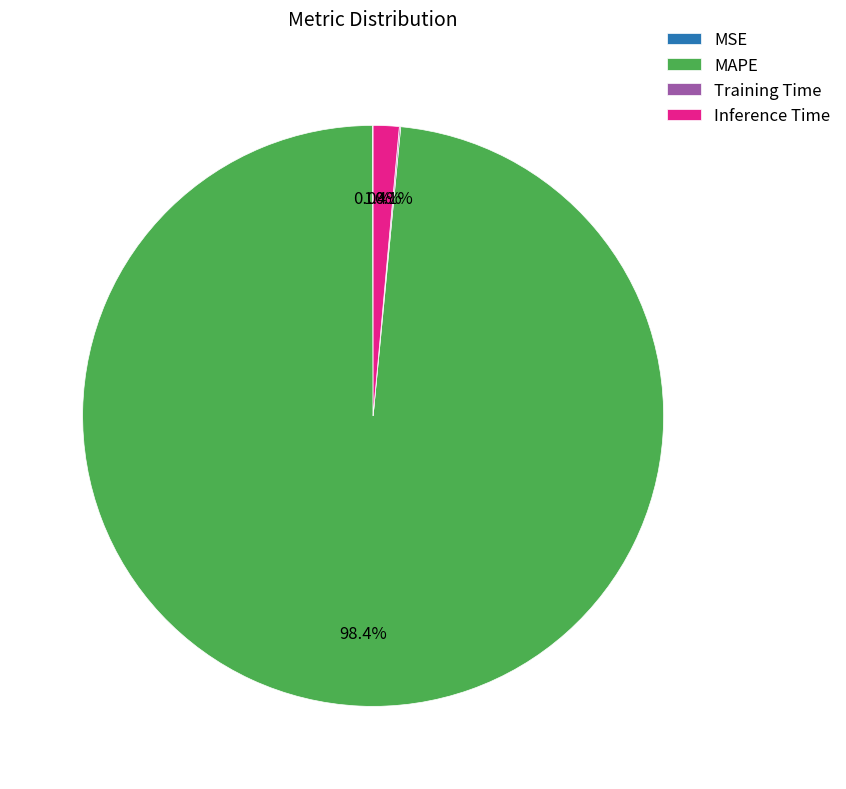

Which category accounts for the majority?

MAPE